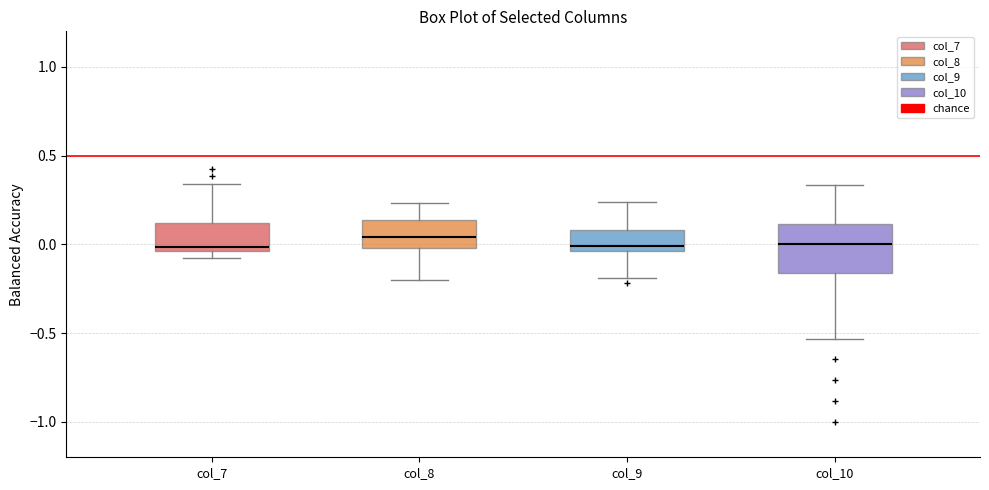

Reading left to right, transcribe this box plot: for each box, give where its median line is, the range the box spans, and where its two whiskers end, as read against the y-axis. The values are not printed on the chart, so give them approximately, as read against the axis.

col_7: median 0.00, box -0.05 to 0.10, whiskers -0.10 to 0.35
col_8: median 0.05, box 0.00 to 0.15, whiskers -0.20 to 0.25
col_9: median 0.00, box -0.05 to 0.10, whiskers -0.20 to 0.25
col_10: median 0.00, box -0.15 to 0.10, whiskers -0.55 to 0.35